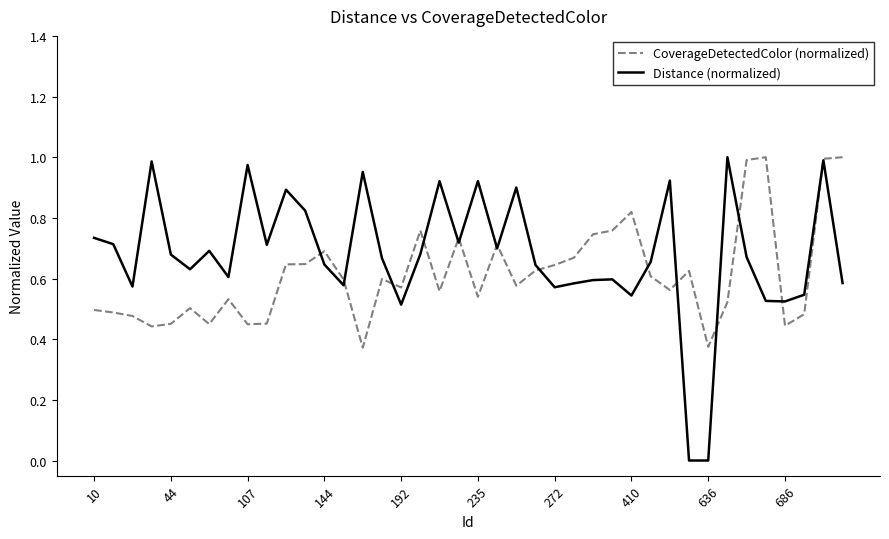

Which series has the largest range (max minus min)?

Distance (normalized)